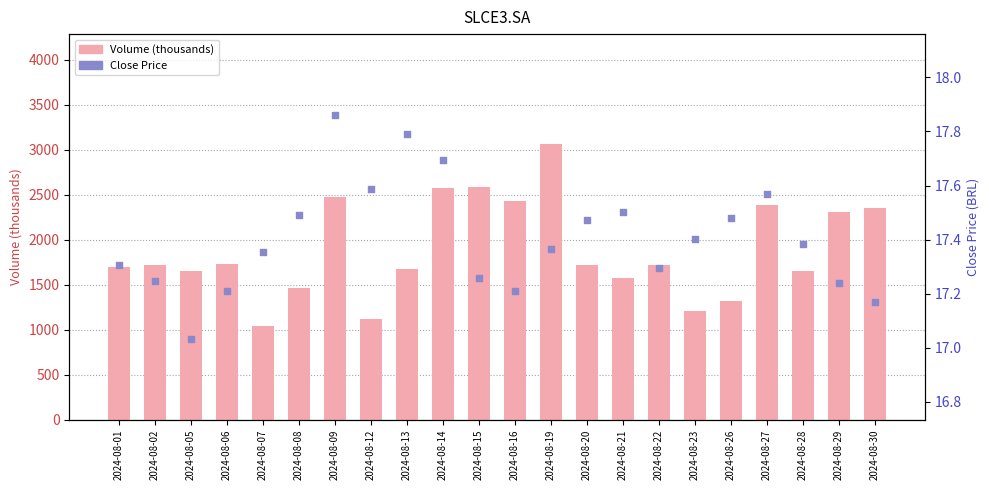

Which series contains the highest Y value?

Volume (thousands)